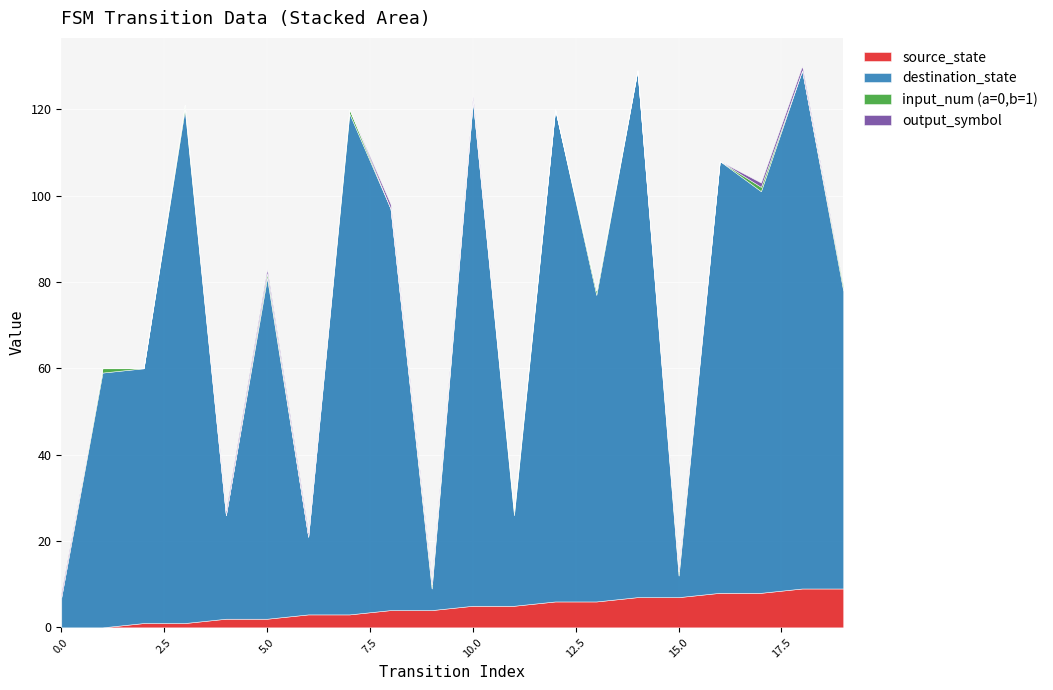

How many source_state values are between 2 and 7?

12